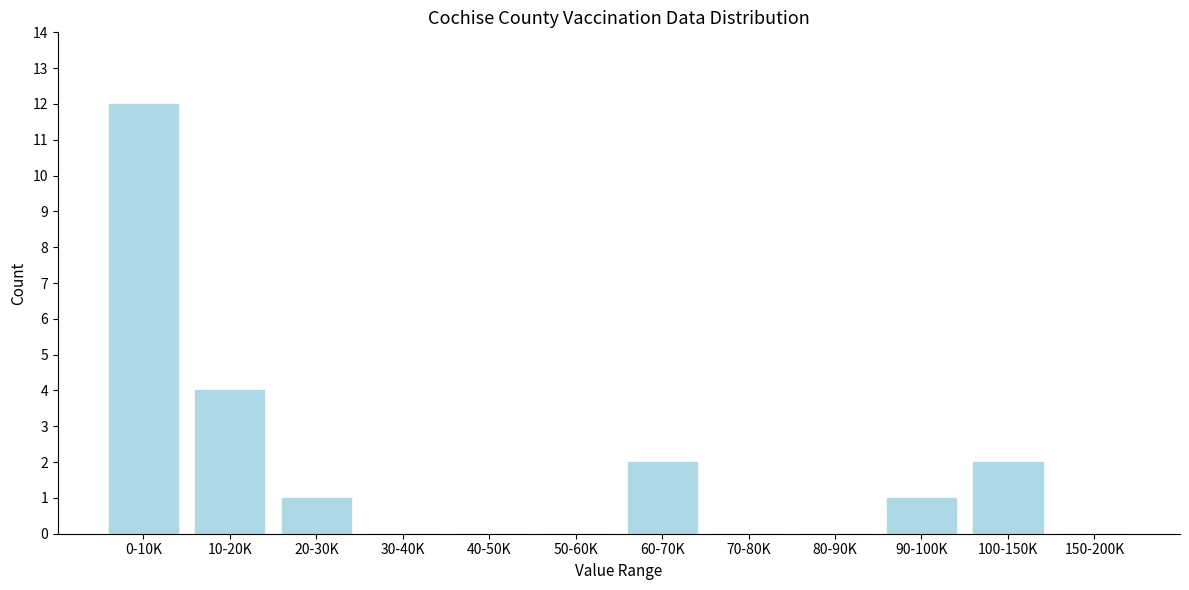

Reading left to right, transcribe all the data shown in this chart.

0-10K=12	10-20K=4	20-30K=1	30-40K=0	40-50K=0	50-60K=0	60-70K=2	70-80K=0	80-90K=0	90-100K=1	100-150K=2	150-200K=0